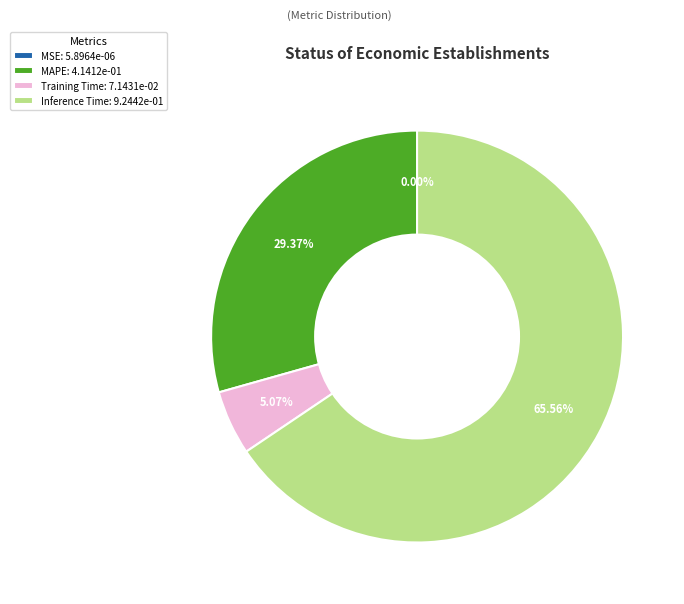

Does Inference Time: 9.2442e-01 represent more than half of the total?

Yes